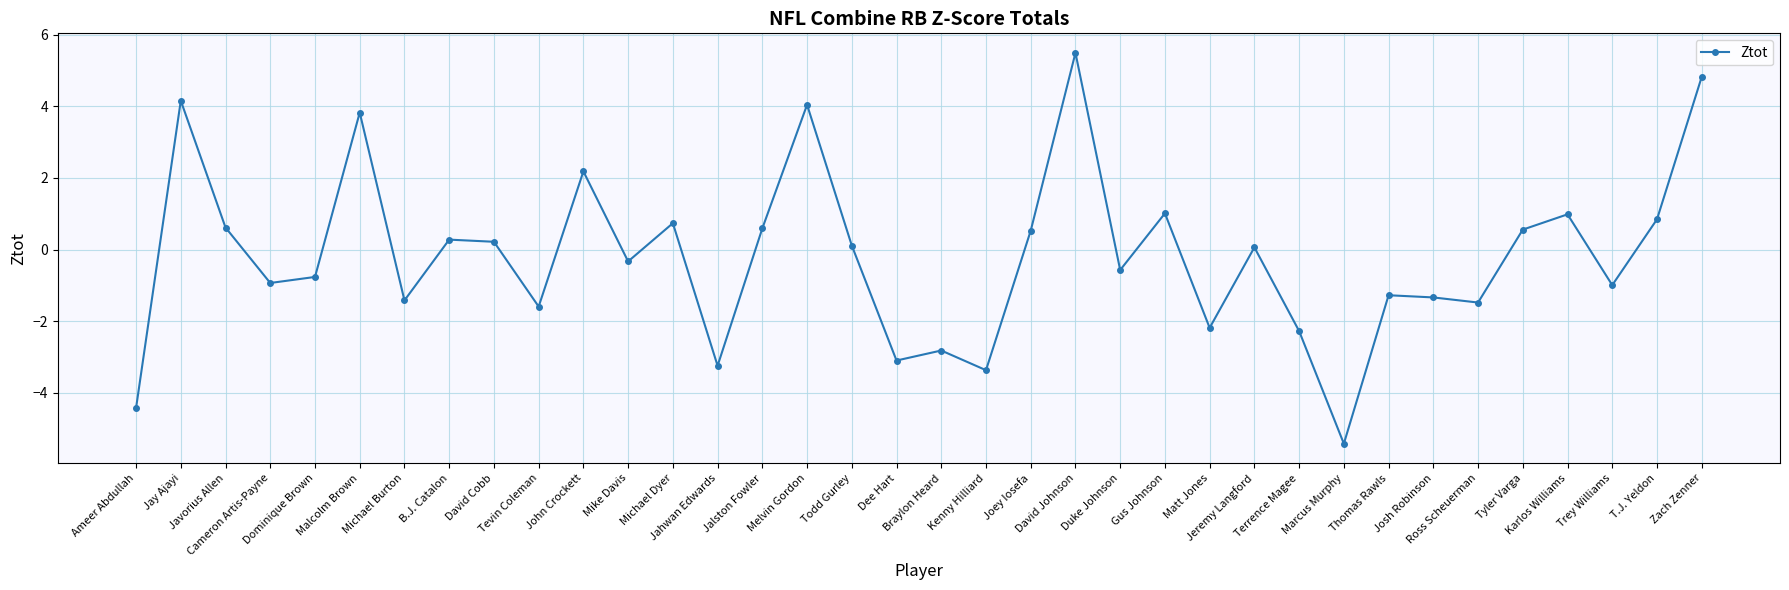

What is the value of the 29th point from the left?

-1.3